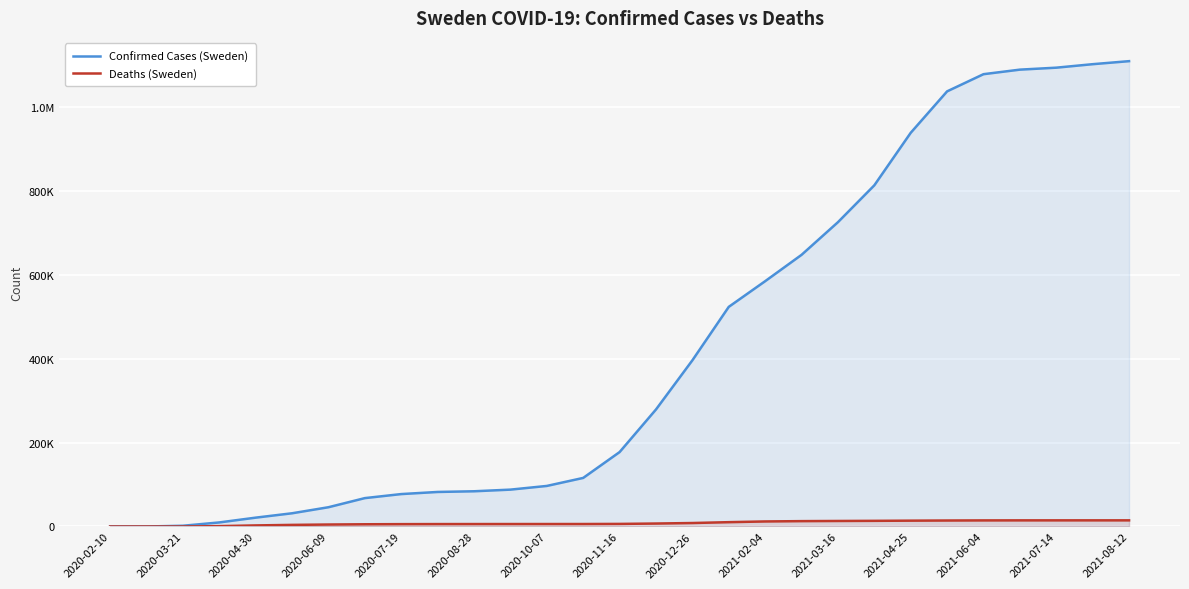

How many data points in Deaths (Sweden) are above 6164?

14